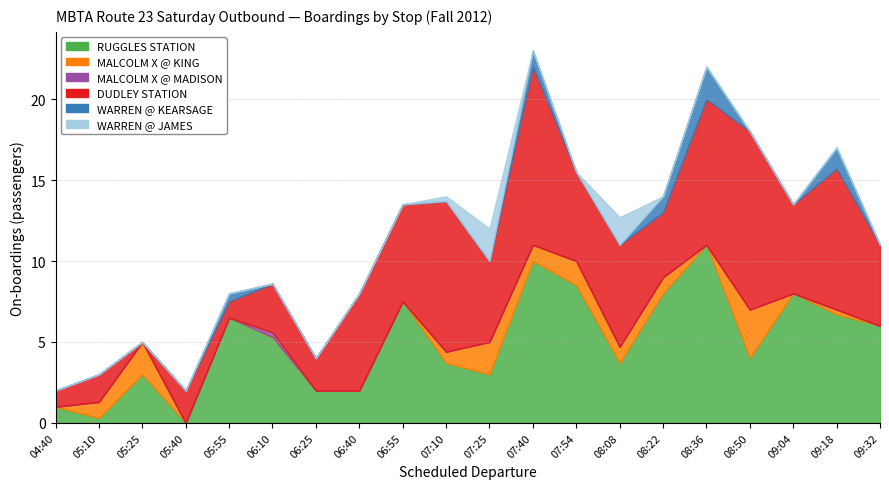

What is the highest value of the WARREN @ JAMES series?

2.0